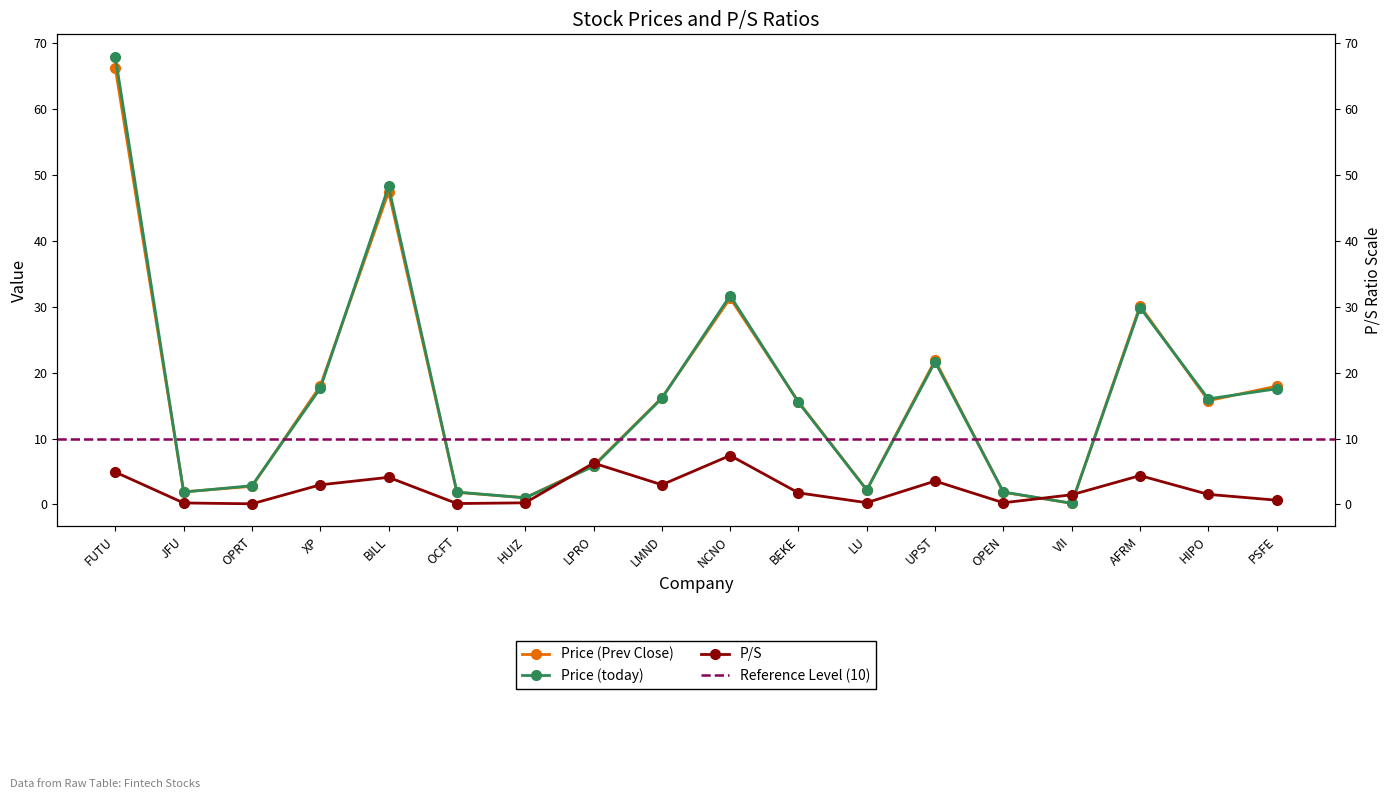

At which category does Price (Prev Close) reach its first local peak?

BILL